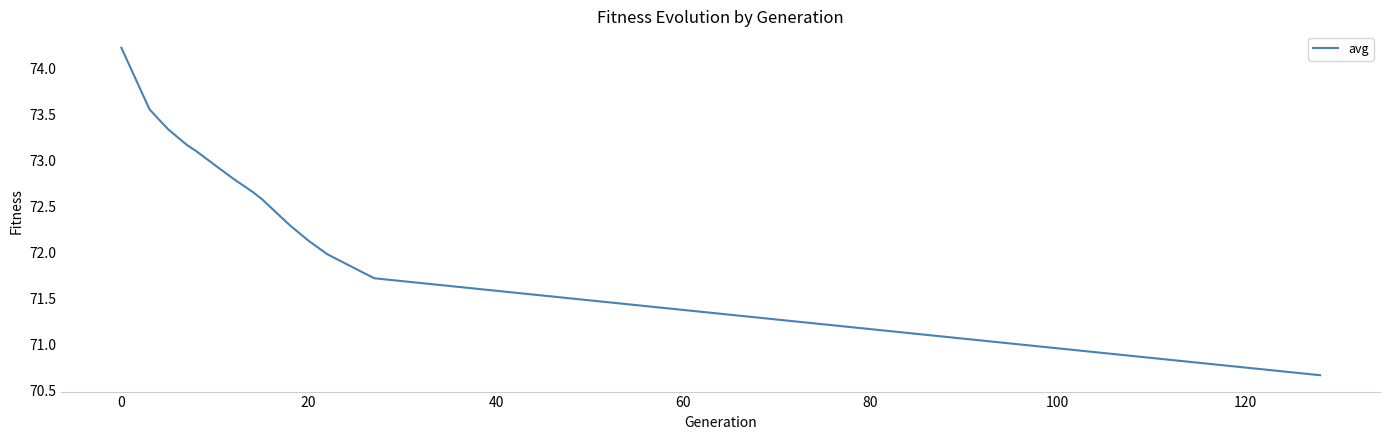

What is the minimum value shown in the chart?

70.7